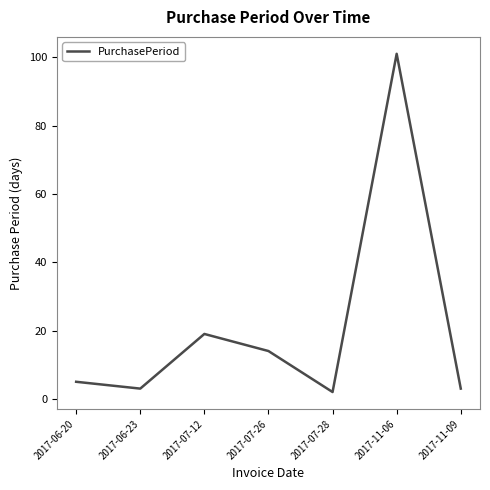

Does the chart display data point markers on the line(s)?

No